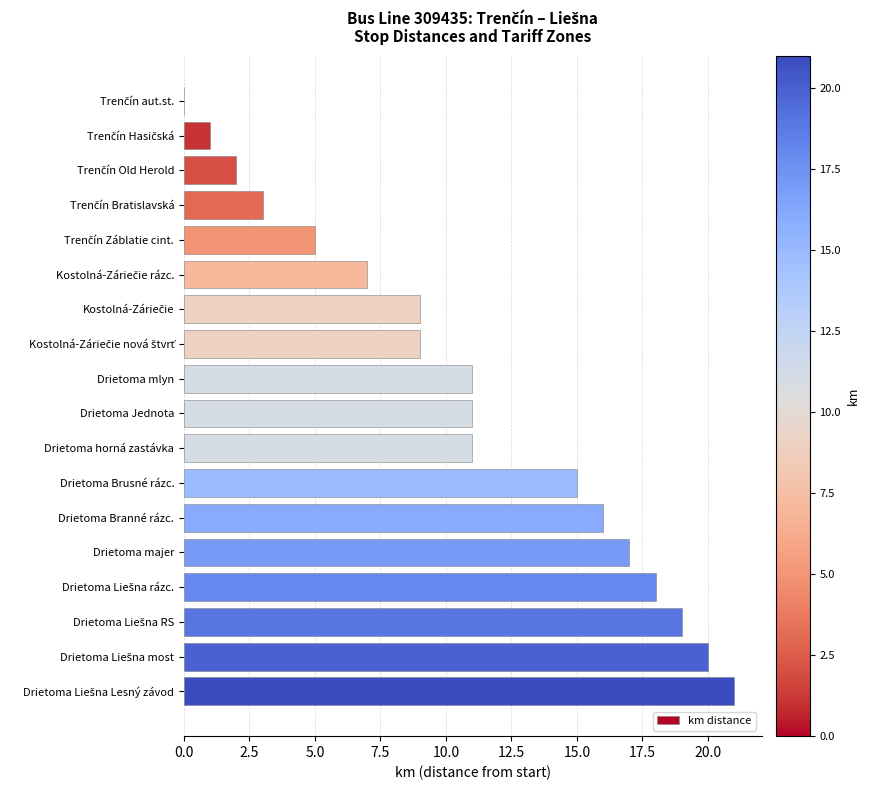

Is it true that the value at Drietoma majer is 17?

True